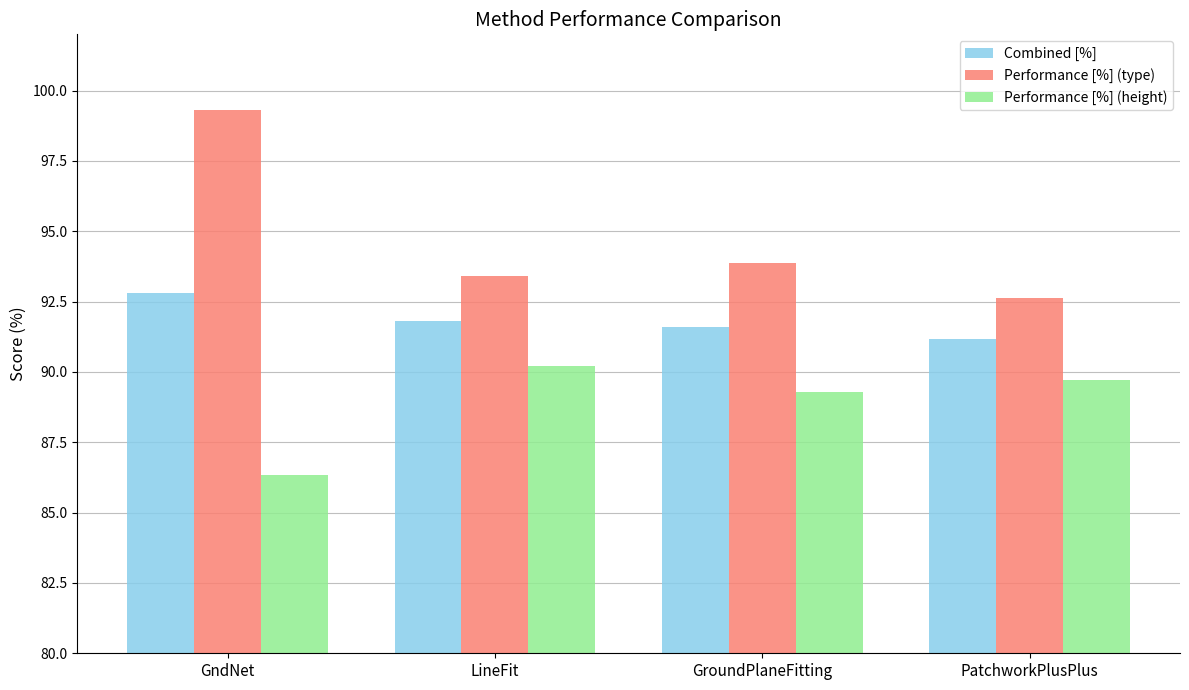

At which category does the chart reach its peak across all series?

GndNet